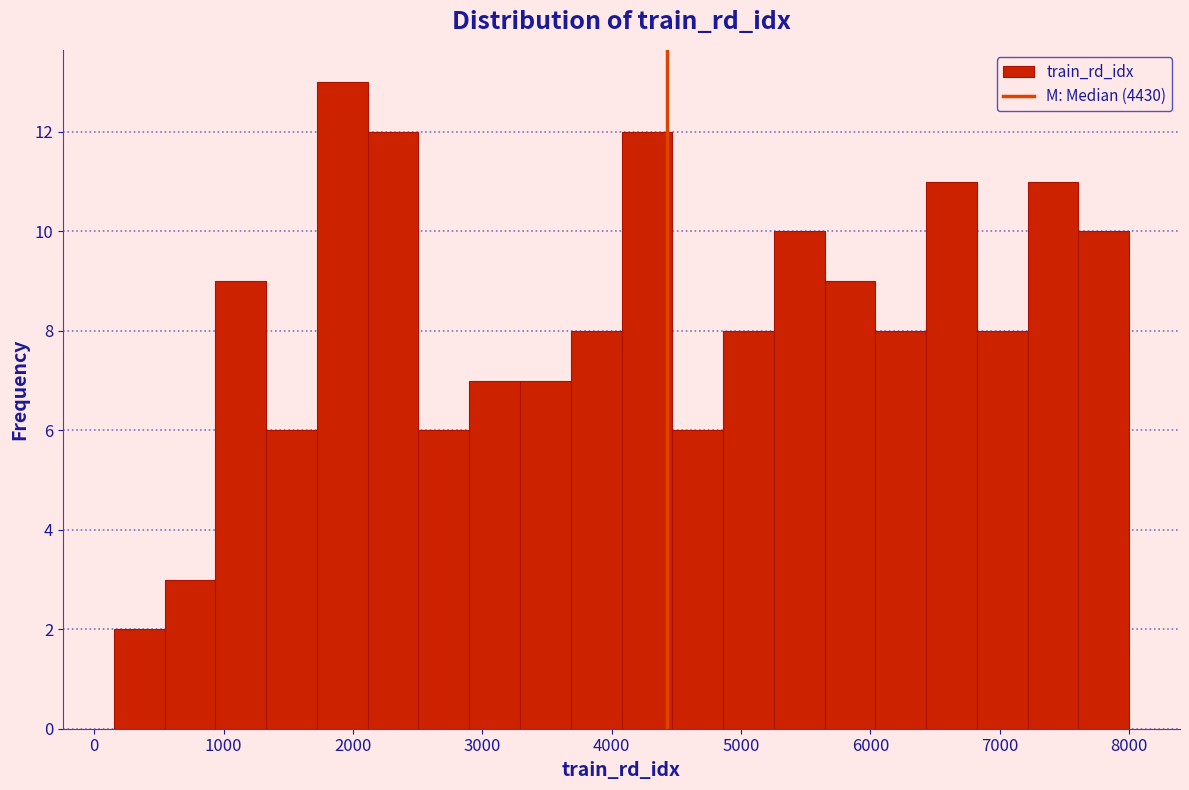

Around what value on the x-axis is the tallest bar? Give the approximate position of its centre, as read against the axis.

1900